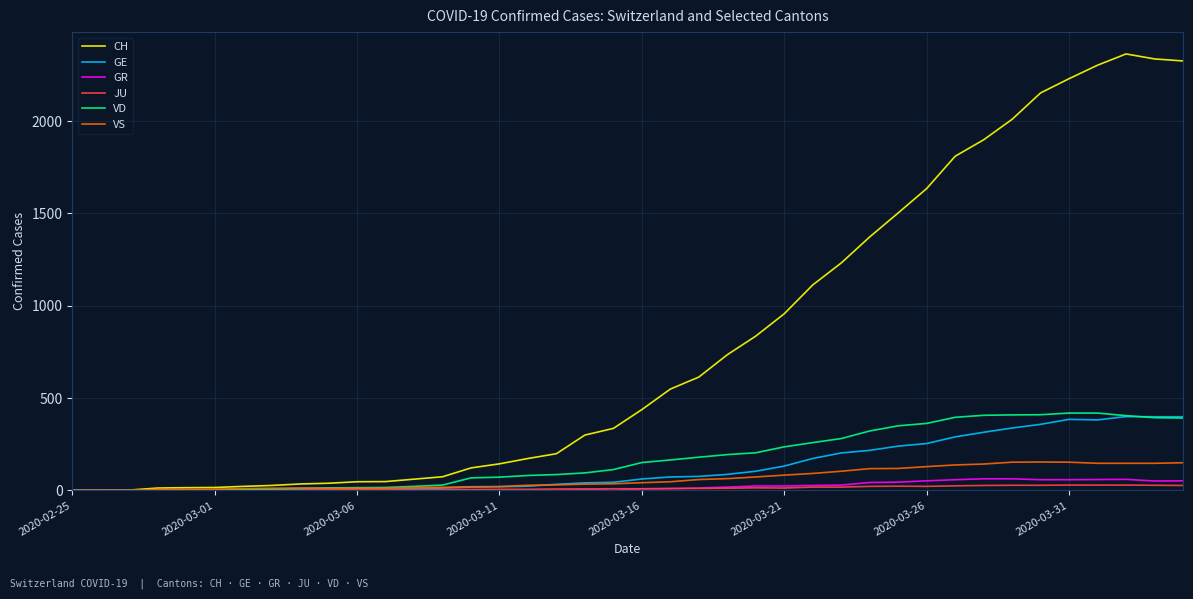

Which series has the largest range (max minus min)?

CH